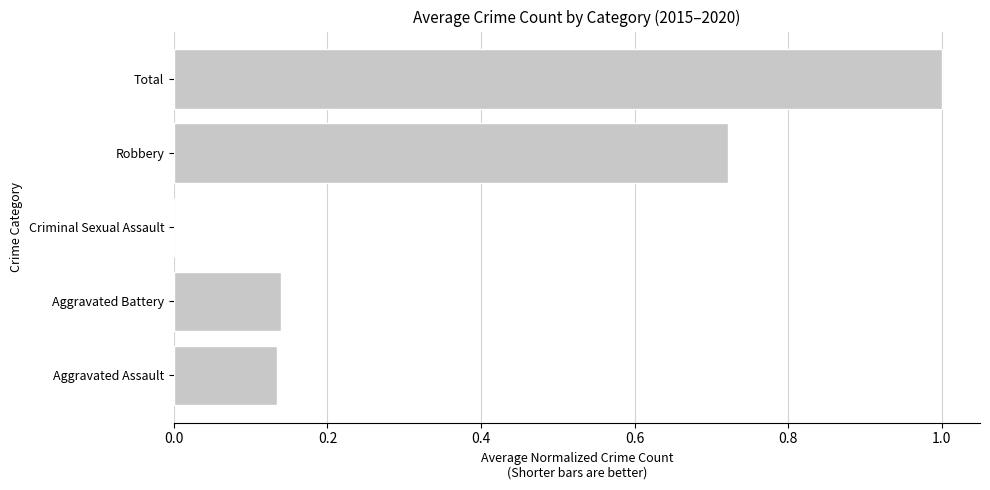

The chart shows a value of 0.0 at Criminal Sexual Assault. True or false?

True